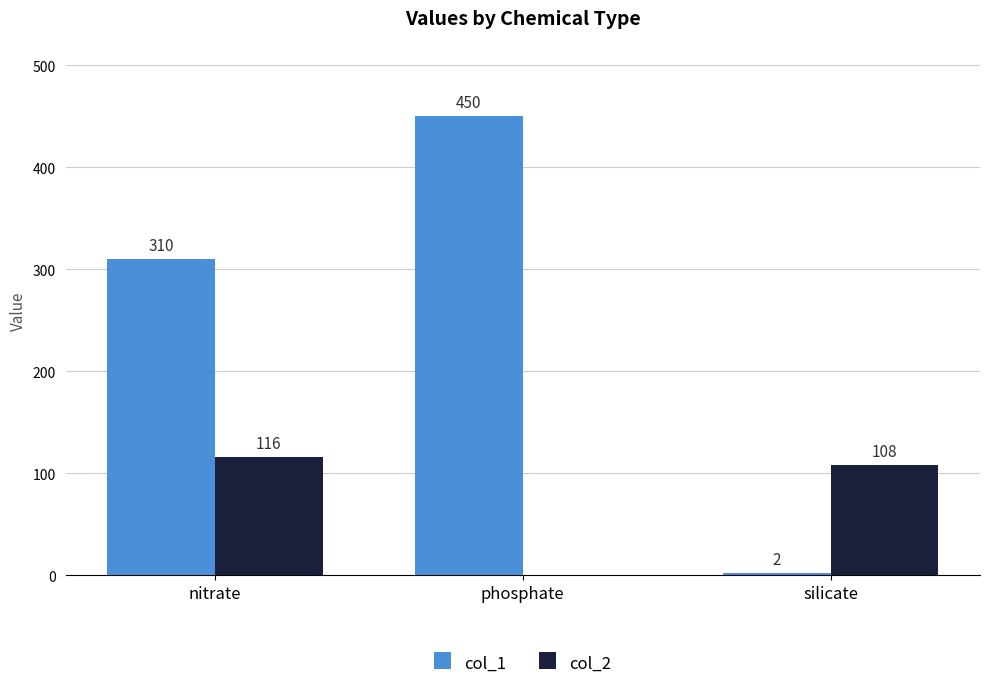

How many series are shown in this chart?

2